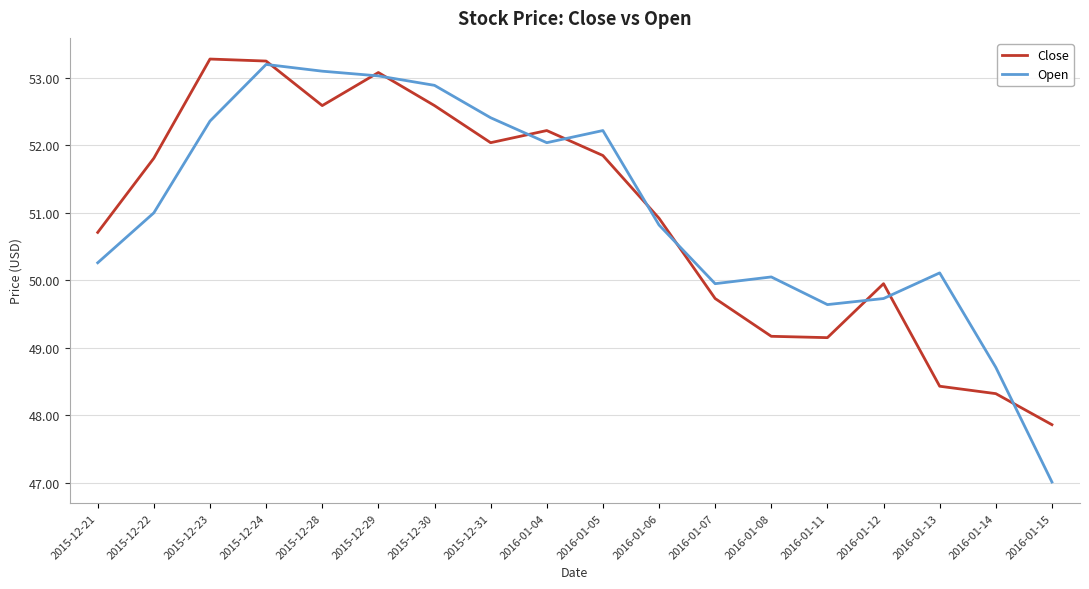

What is the difference between the maximum and second lowest values in the Open series?

4.5